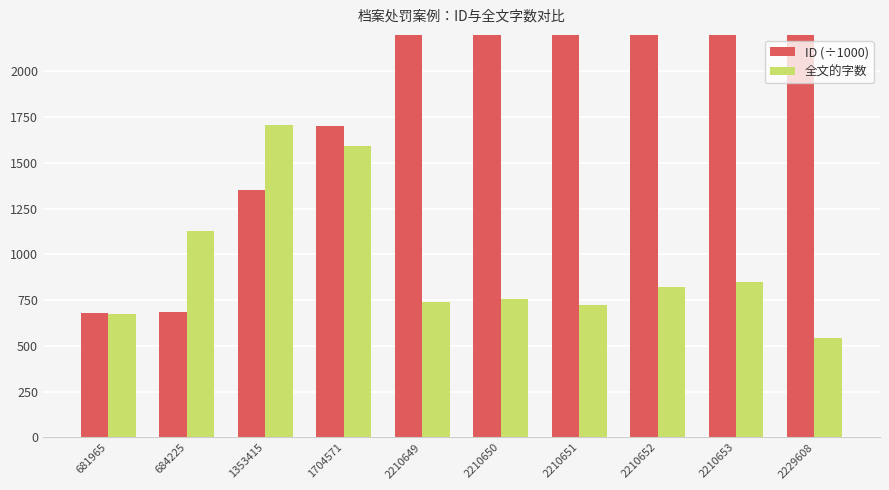

Which has a higher value, 2210652 or 681965?

2210652